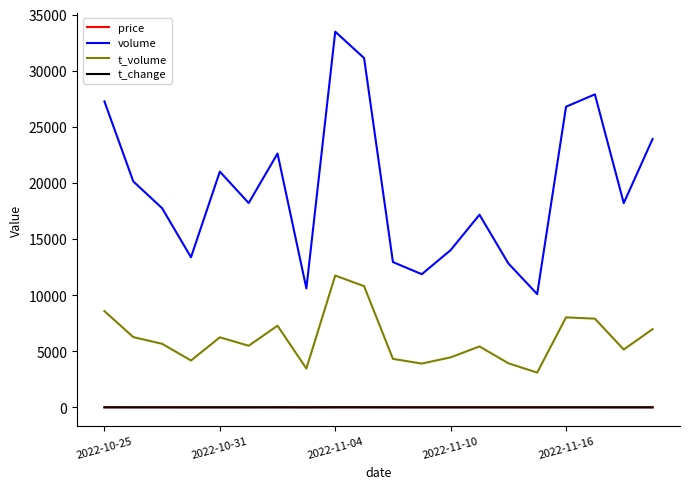

Which series has the widest spread of values?

volume